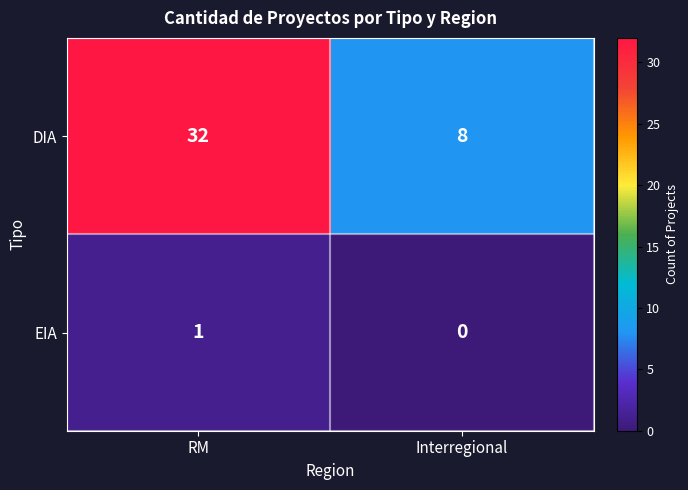

What is the difference between the DIA values at RM and Interregional?

24